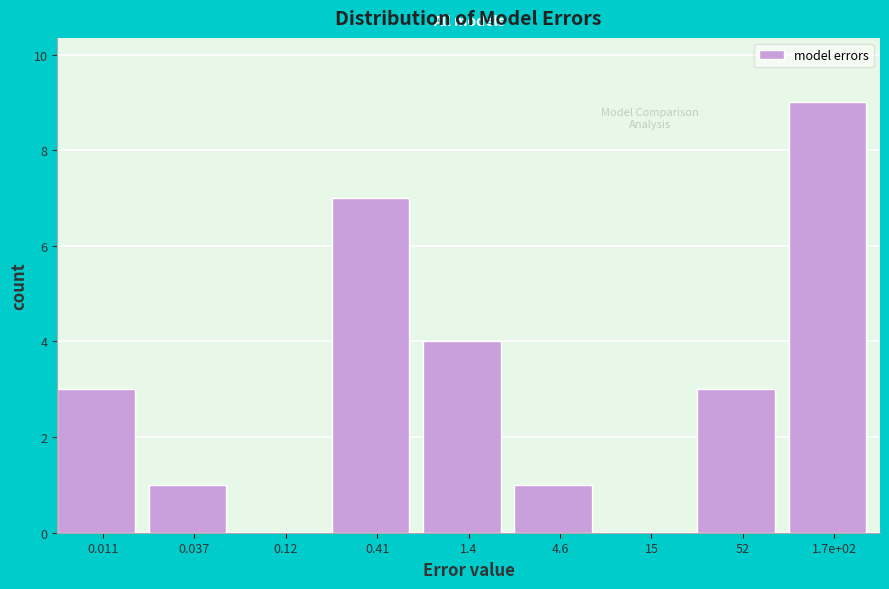

Reading right to left, list all the values displayed in this chart.

1.7e+02=9	52=3	15=0	4.6=1	1.4=4	0.41=7	0.12=0	0.037=1	0.011=3